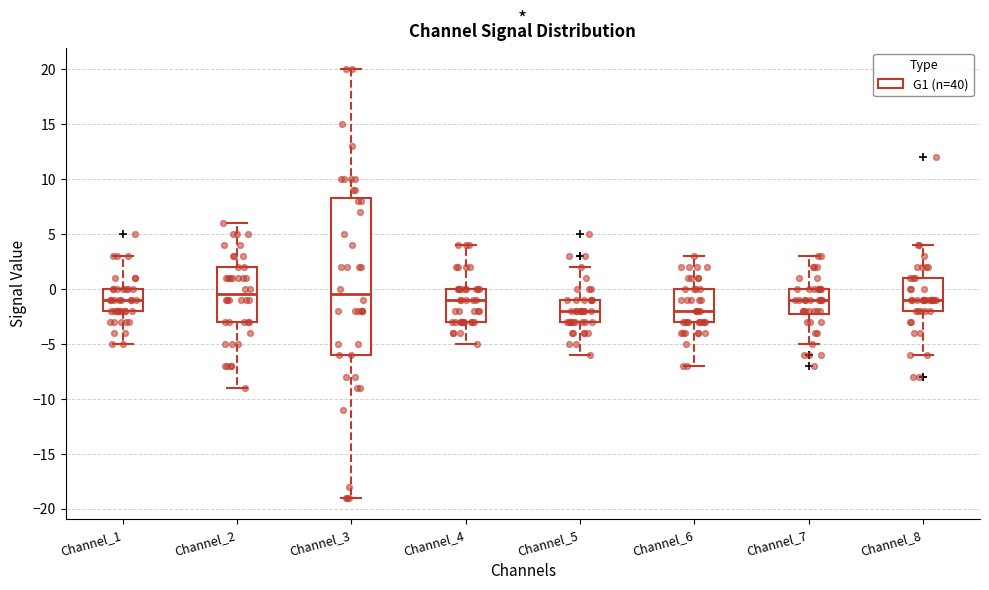

Where does the lower whisker of the box for Channel_6 end on the y-axis? The values are not printed on the chart, so give them approximately, as read against the axis.

-7.0